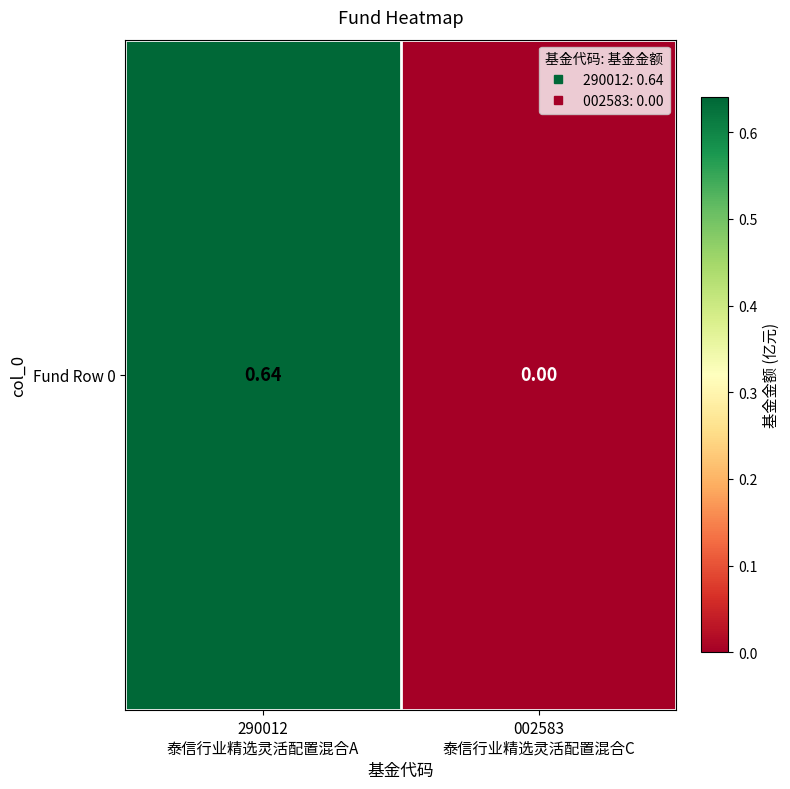

What is the difference between the maximum and minimum values?

0.6